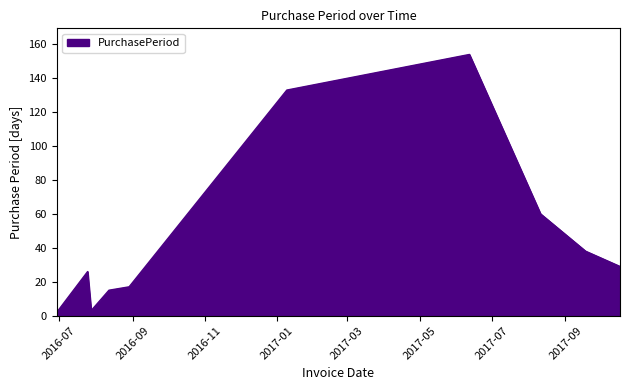

How many interior local valleys (lower than both neighbors) does the data have?

1